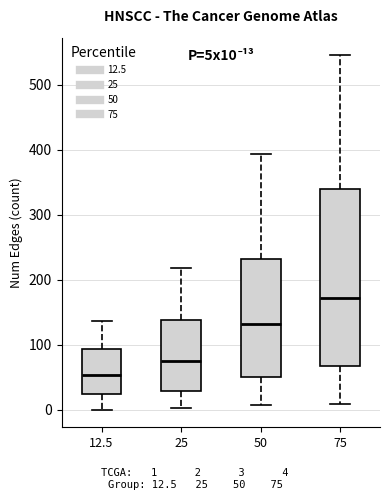

Which box has the highest median line?

75